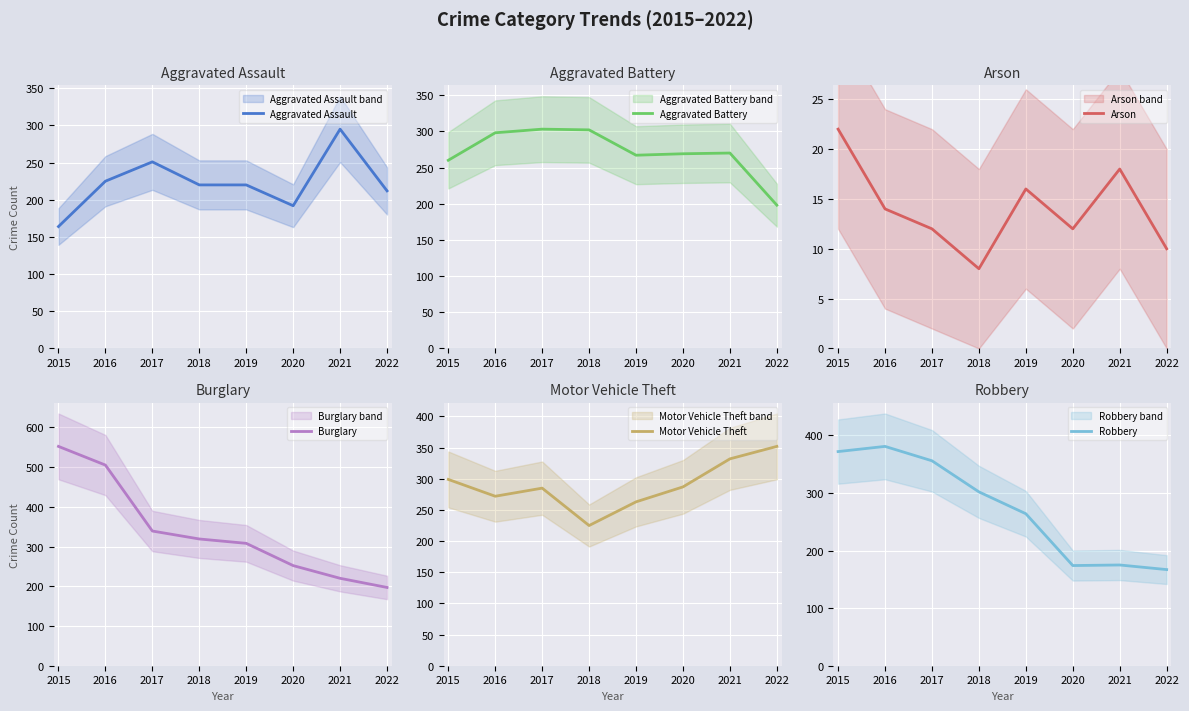

What is the minimum value for Aggravated Battery?

198